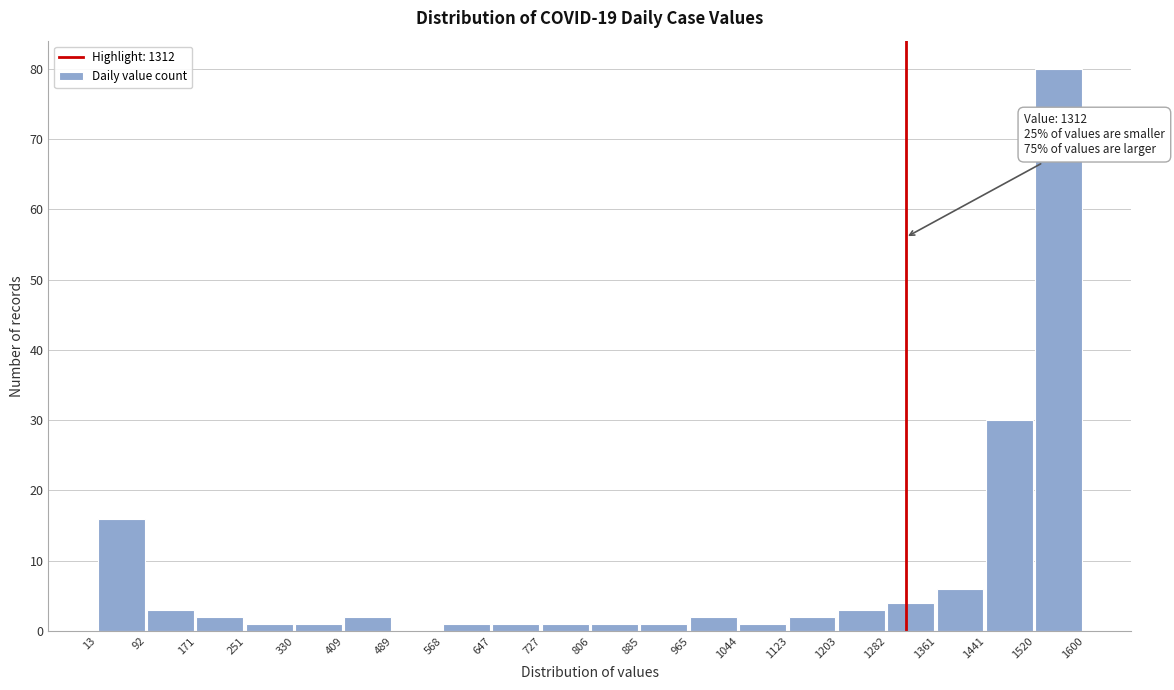

Which range on the x-axis has the tallest bar?

1520 to 1600